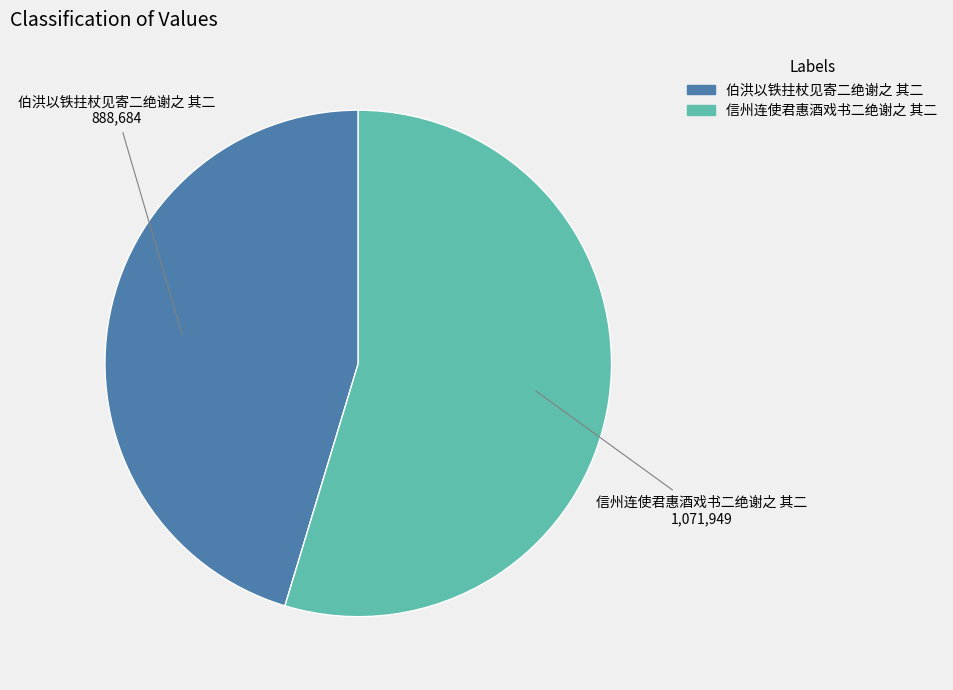

Rank the categories by value from lowest to highest.

伯洪以铁拄杖见寄二绝谢之 其二, 信州连使君惠酒戏书二绝谢之 其二